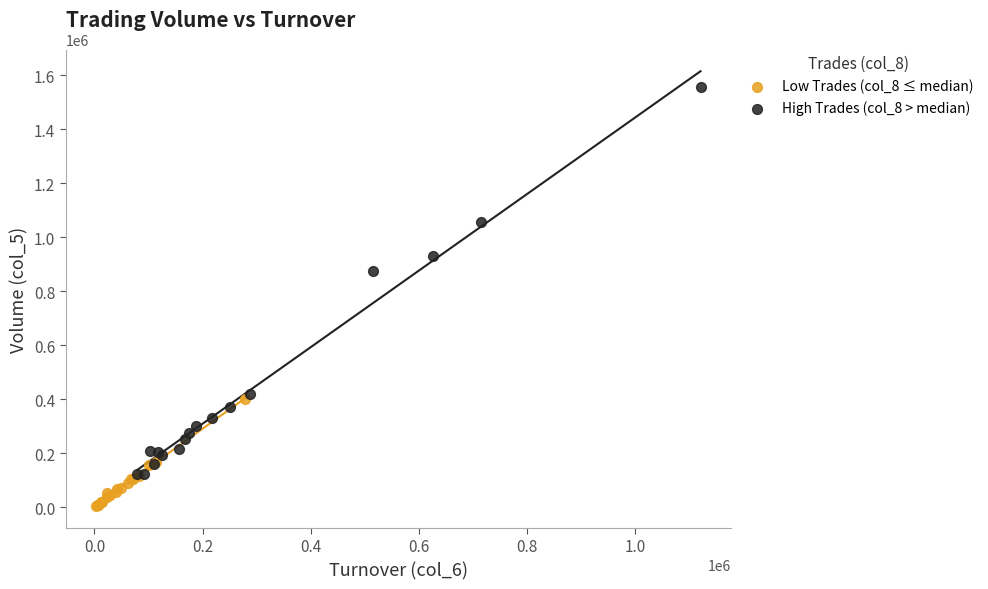

What are all the series names shown in the legend?

Low Trades (col_8 ≤ median), High Trades (col_8 > median)